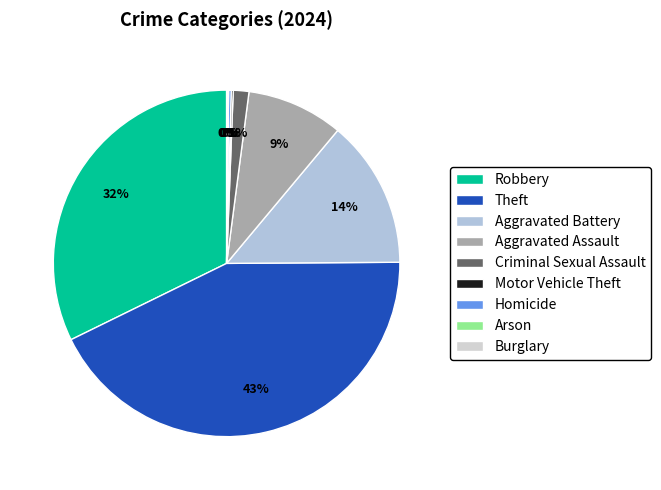

Rank the categories by value from lowest to highest.

Arson, Burglary, Motor Vehicle Theft, Homicide, Criminal Sexual Assault, Aggravated Assault, Aggravated Battery, Robbery, Theft